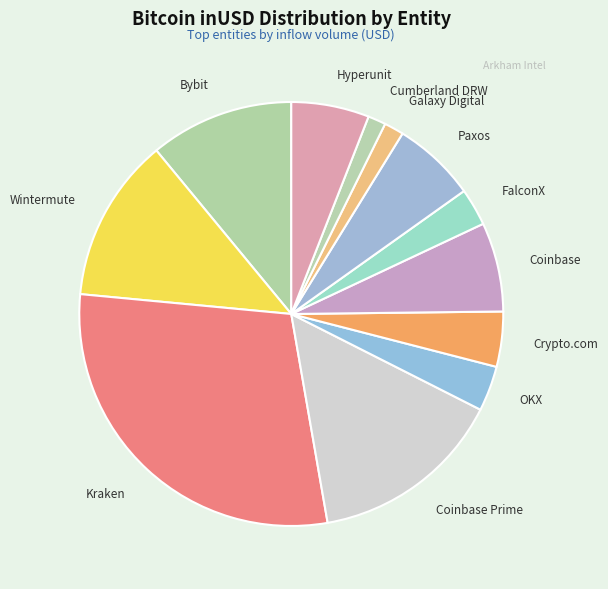

Is the sum of Wintermute and Paxos greater than half?

No